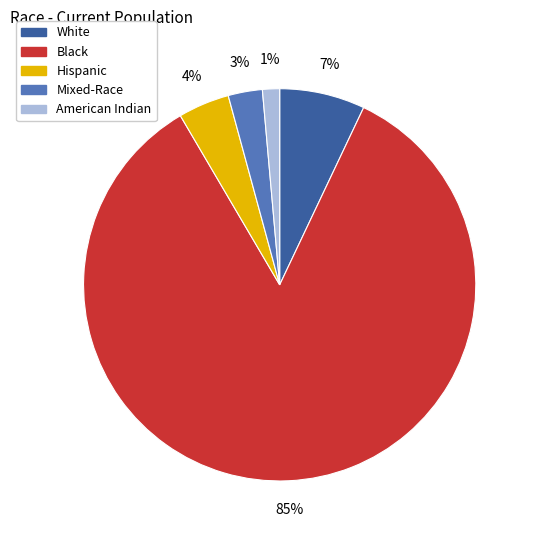

Do Mixed-Race and American Indian together represent more than half of the pie?

No